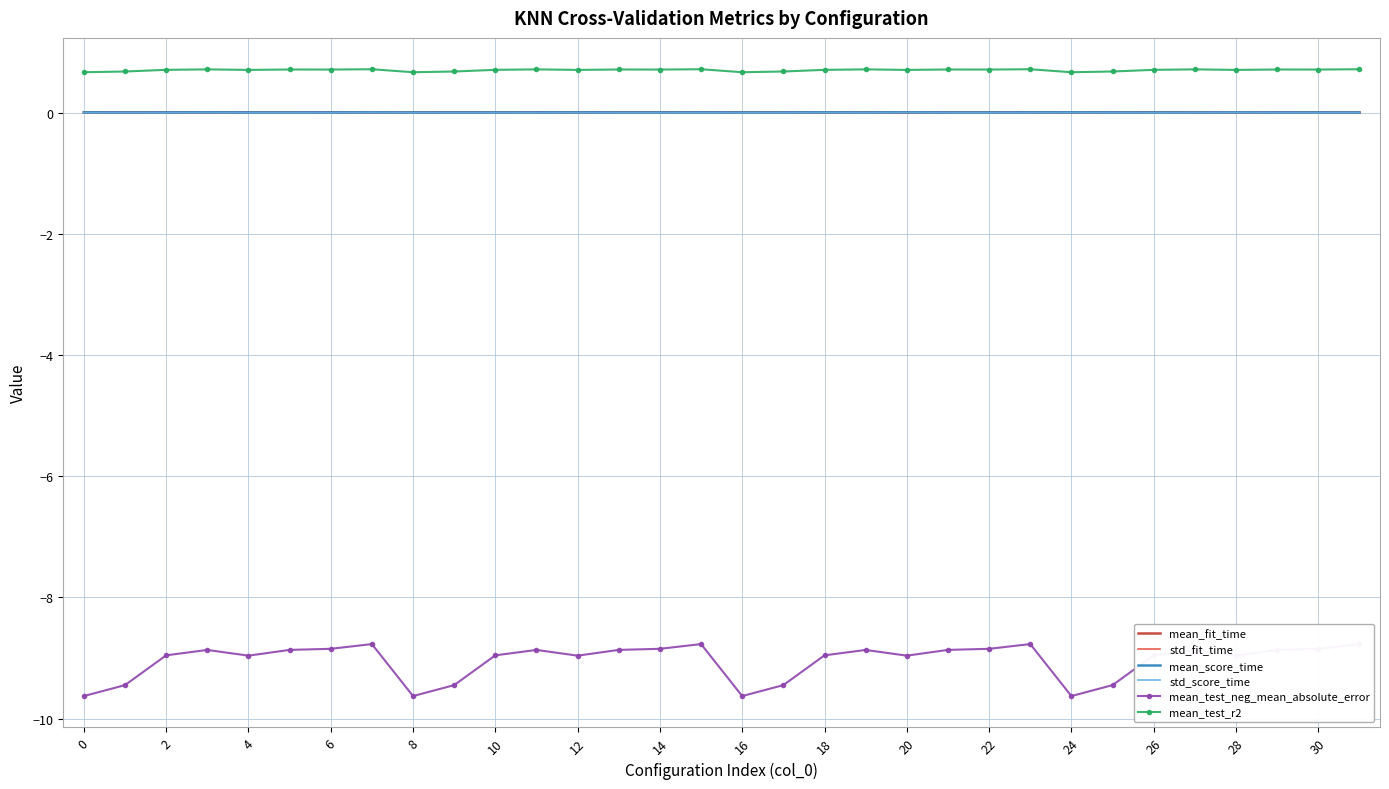

True or false: std_fit_time and mean_test_r2 intersect in this chart.

False